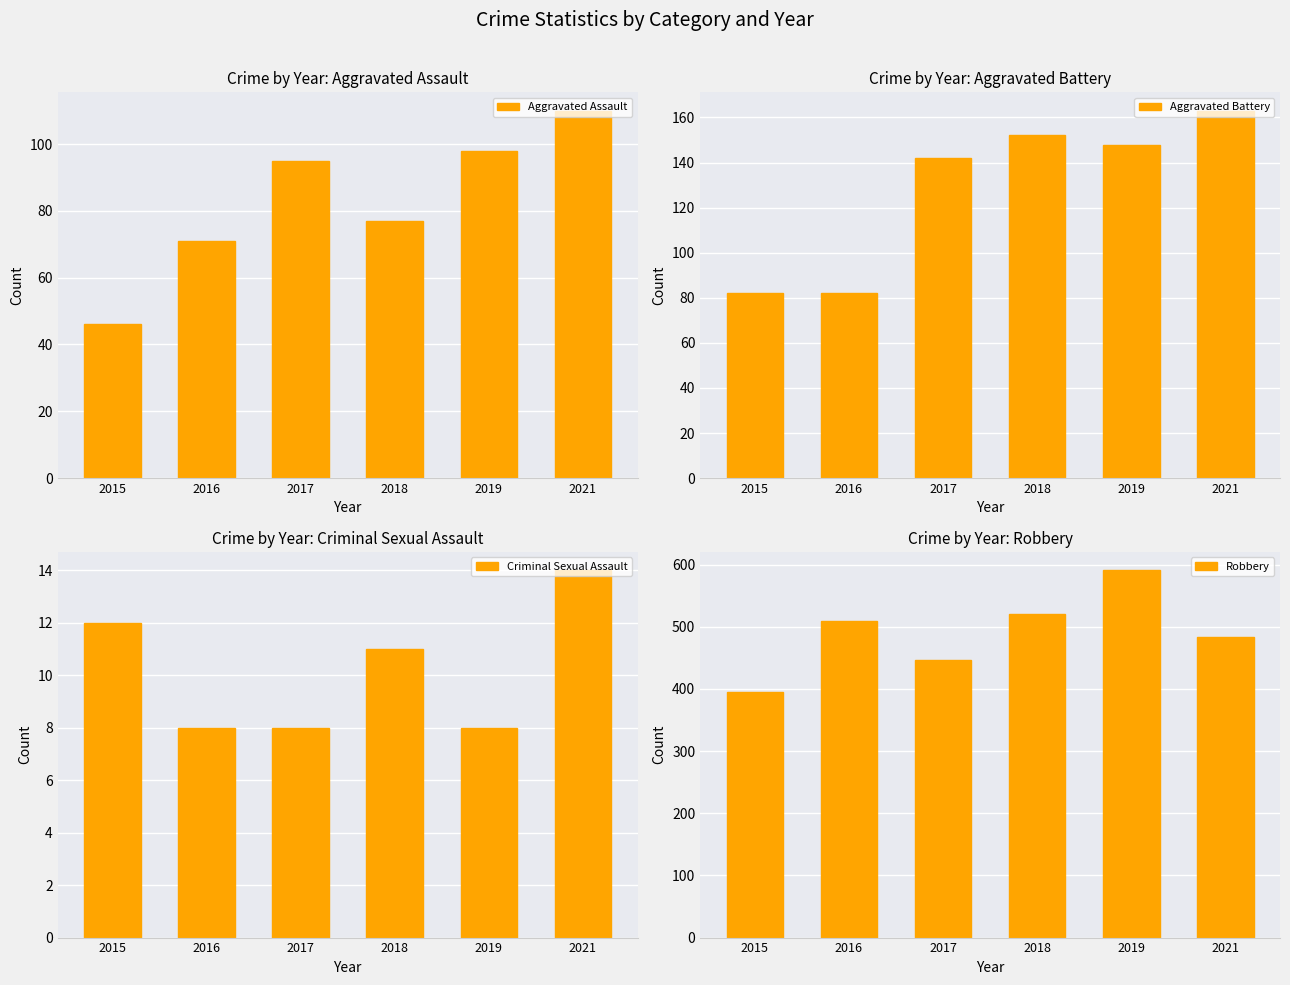

What is the value of the Criminal Sexual Assault bar at the 1st from the left?

12